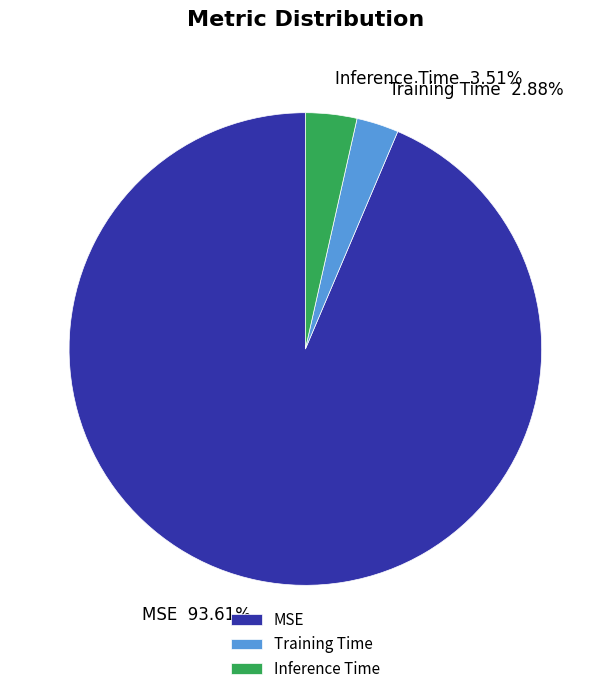

Rank the categories by value from lowest to highest.

Training Time, Inference Time, MSE